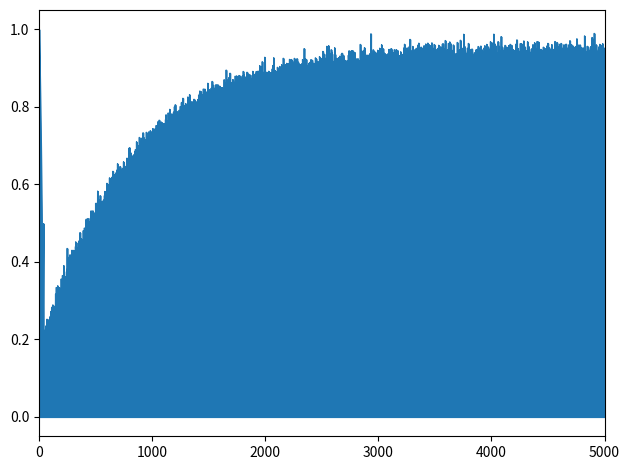

Does the chart display data point markers on the line(s)?

No